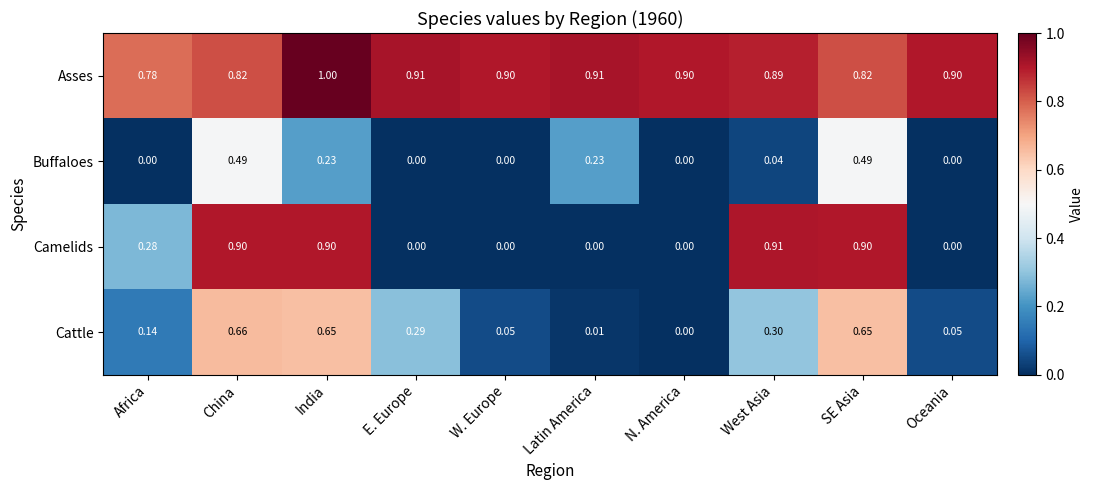

Which series has the largest range (max minus min)?

Camelids